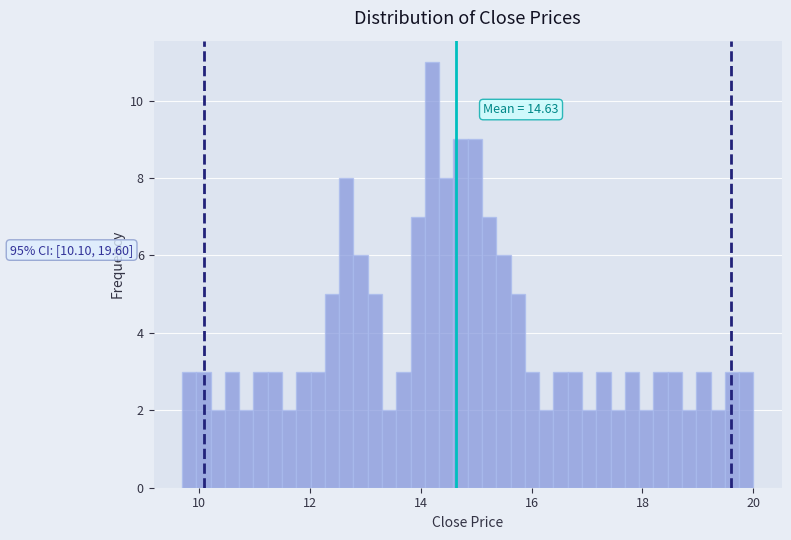

Around what value on the x-axis is the tallest bar? Give the approximate position of its centre, as read against the axis.

14.2